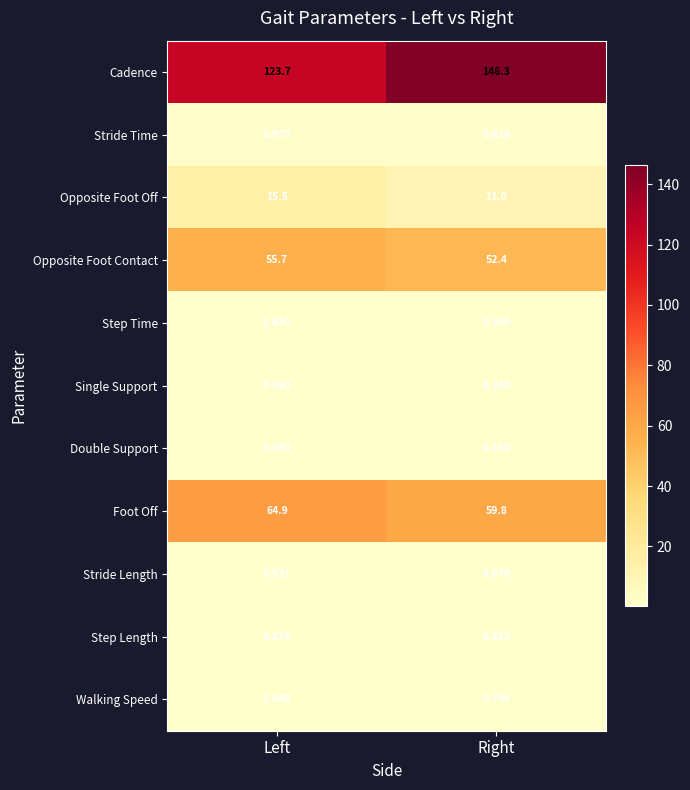

List the labels in order of Single Support value, largest first.

Left, Right